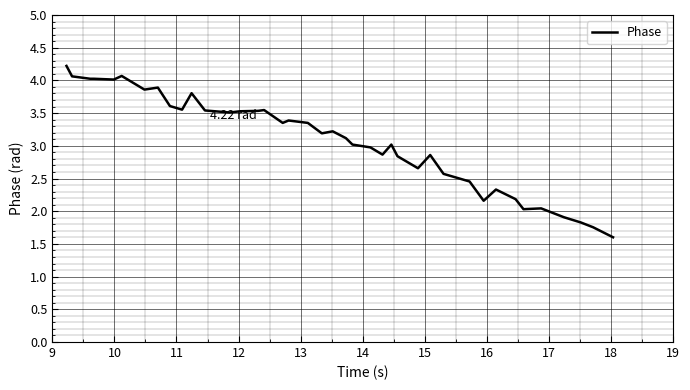

What is the difference between the maximum and minimum values?

2.6